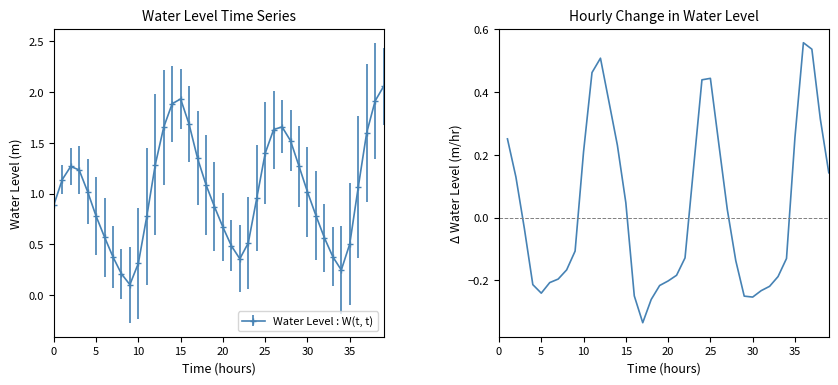

How many interior local peaks does the Water Level : W(t, t) series have?

3